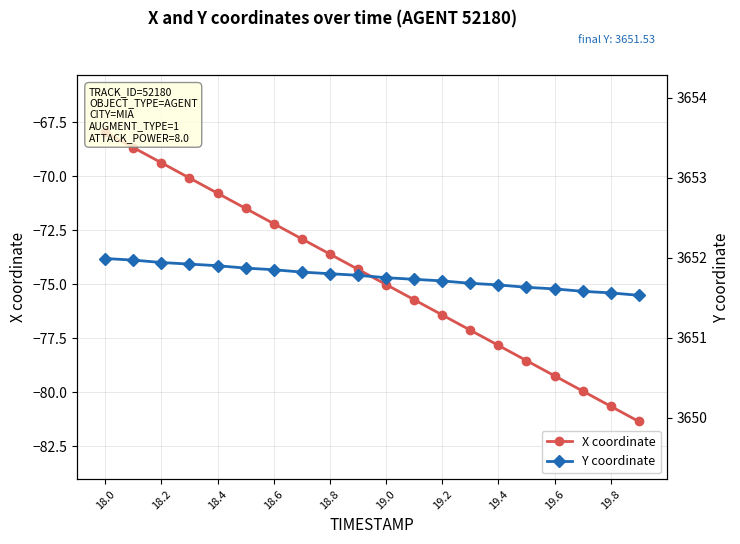

List the series in order of their peak value, highest first.

Y coordinate, X coordinate